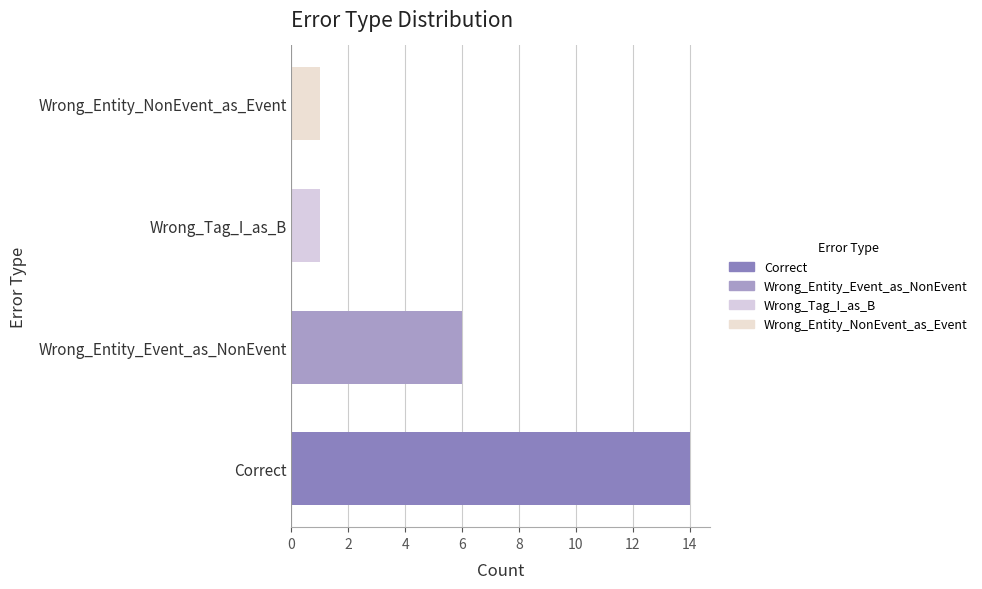

What is the greatest value displayed?

14